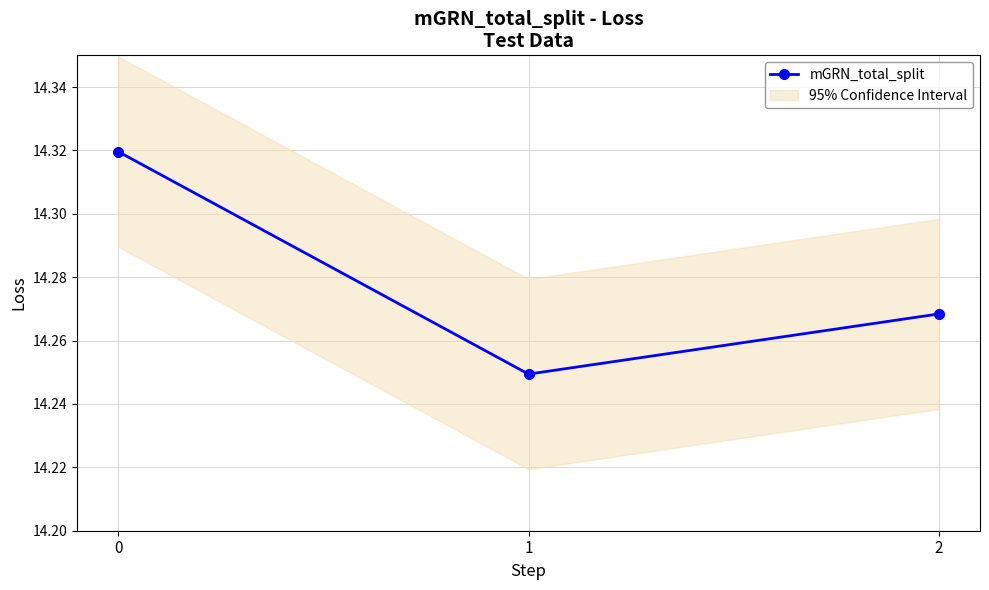

How many distinct data groups are displayed?

1